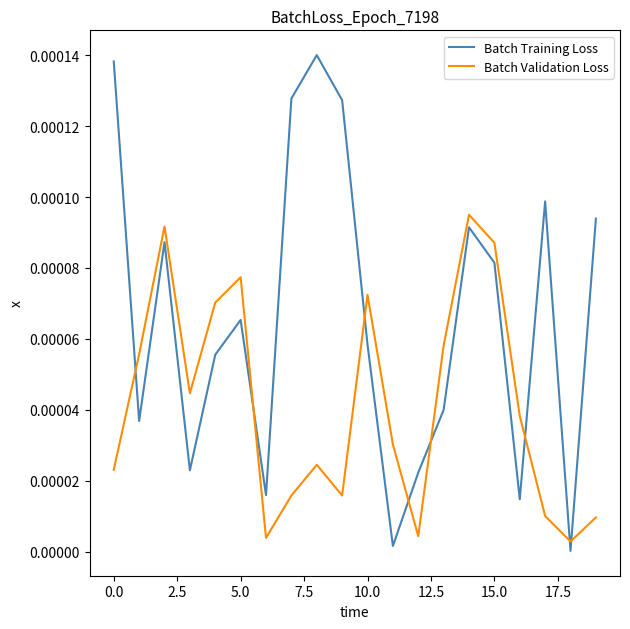

True or false: Batch Training Loss and Batch Validation Loss intersect in this chart.

True